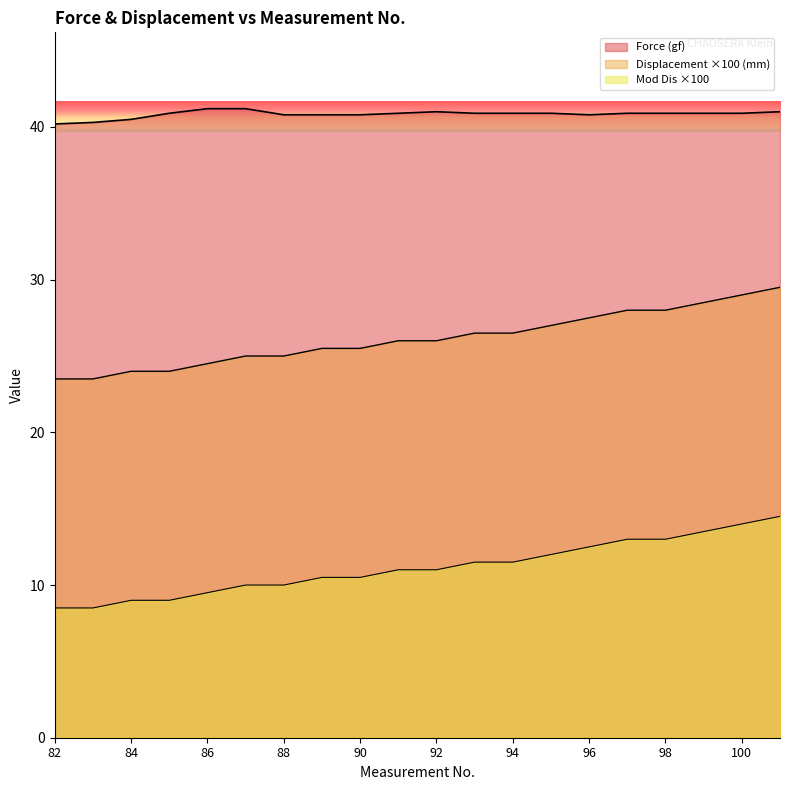

True or false: Displacement (mm) and Force (gf) intersect in this chart.

False